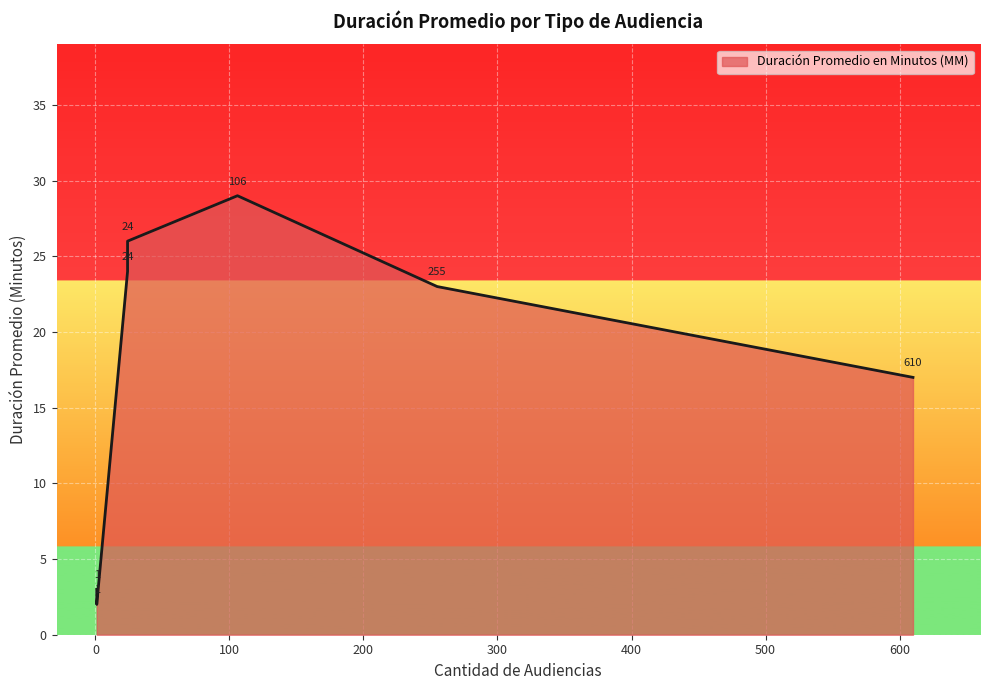

What is the difference between the second highest and second lowest values?

23